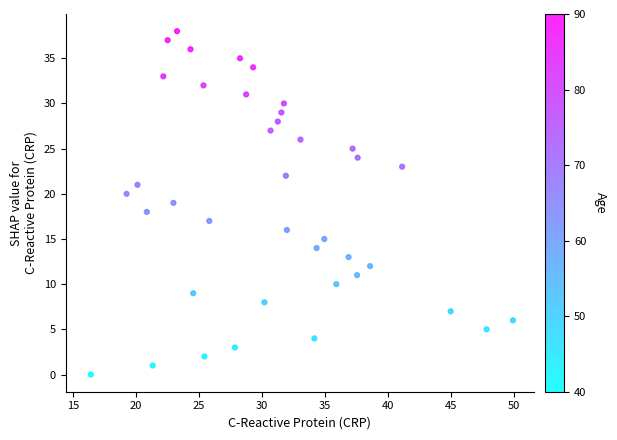

What is the range of Y values (max minus min)?

38